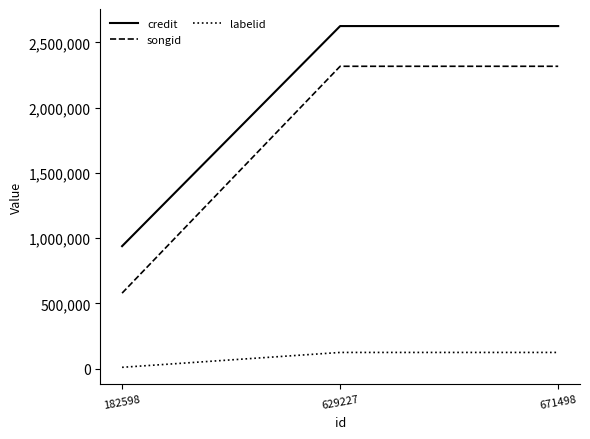

How many categories are shown in the chart?

3